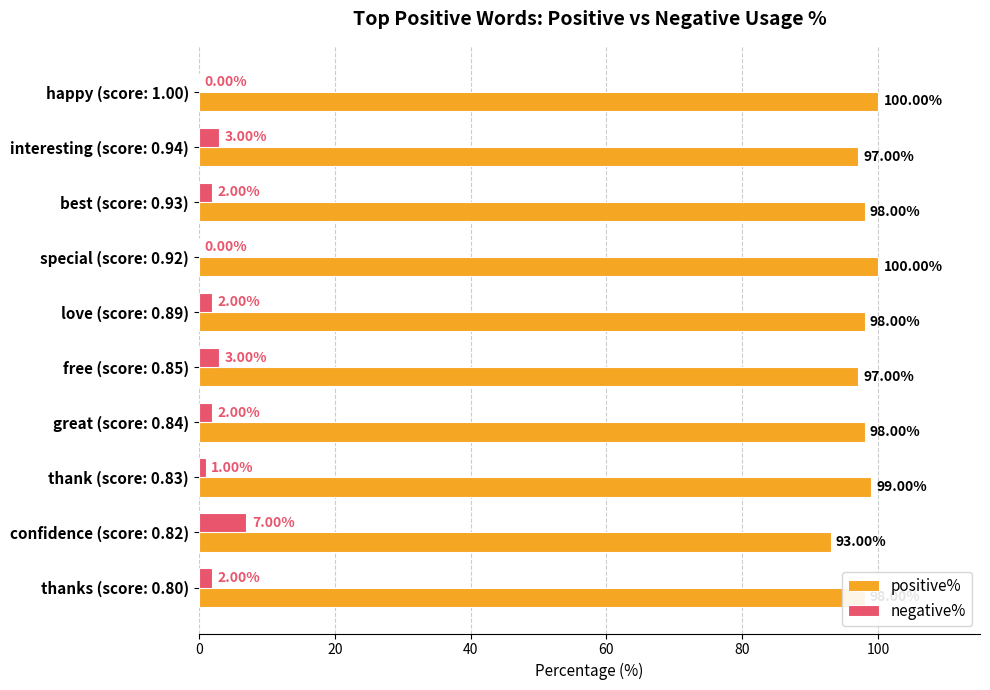

Count the number of data series in this chart.

2